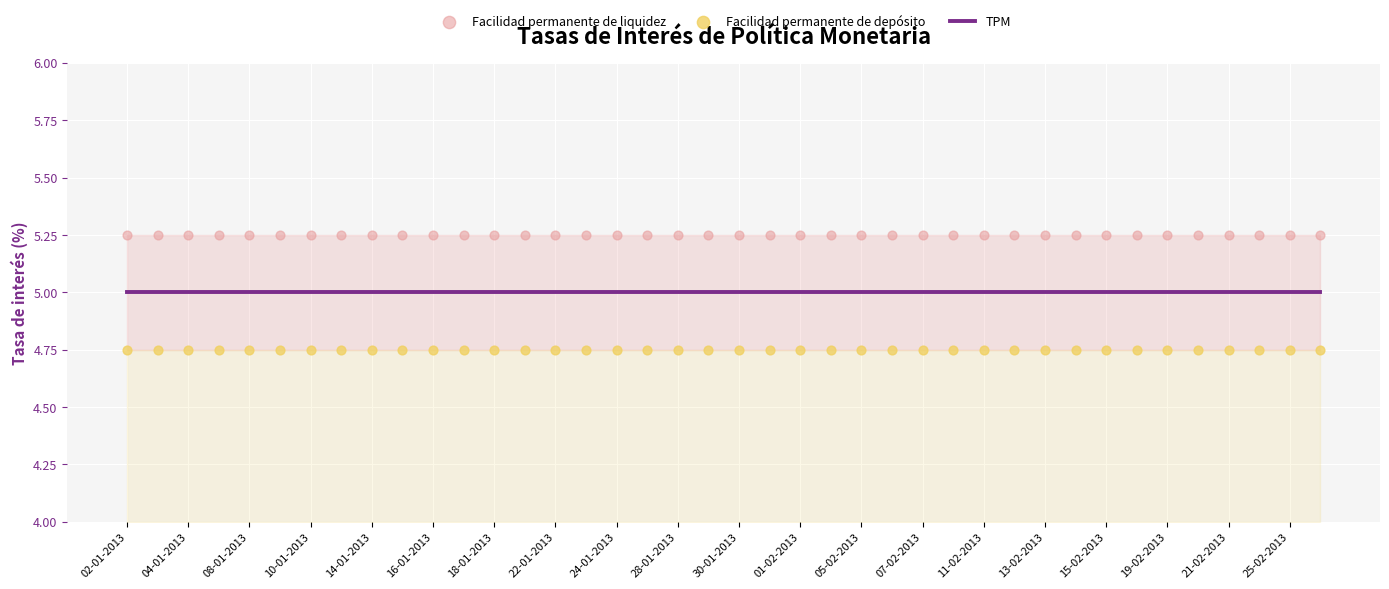

What are all the series names shown in the legend?

TPM, Facilidad permanente de liquidez, Facilidad permanente de depósito